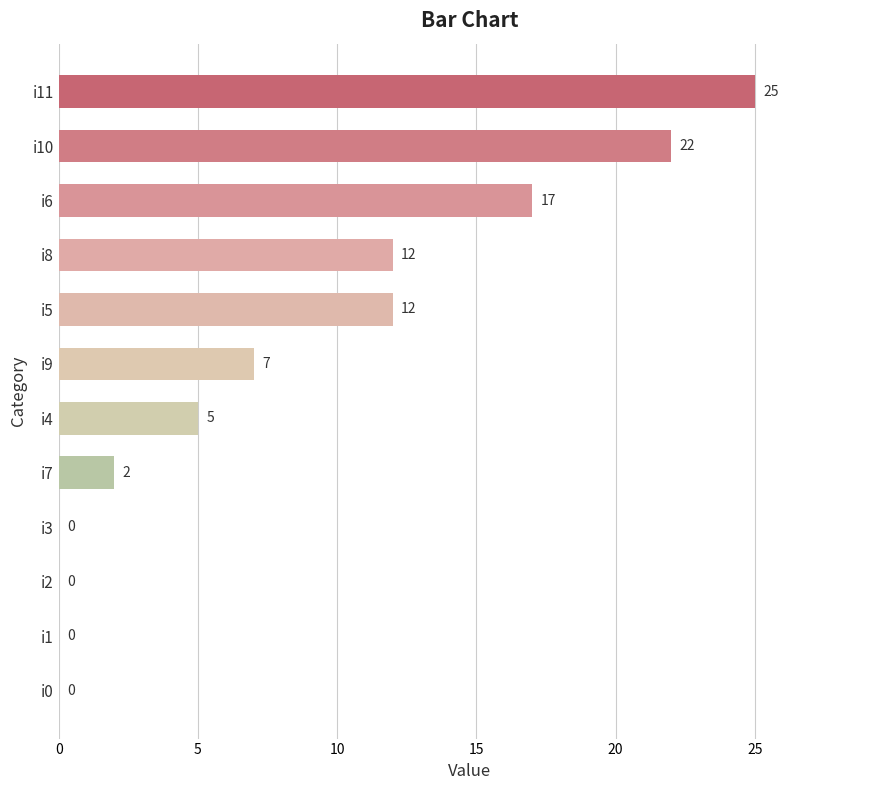

Reading bottom to top, what are all the values shown in this chart?

i0=0	i1=0	i2=0	i3=0	i7=2	i4=5	i9=7	i5=12	i8=12	i6=17	i10=22	i11=25